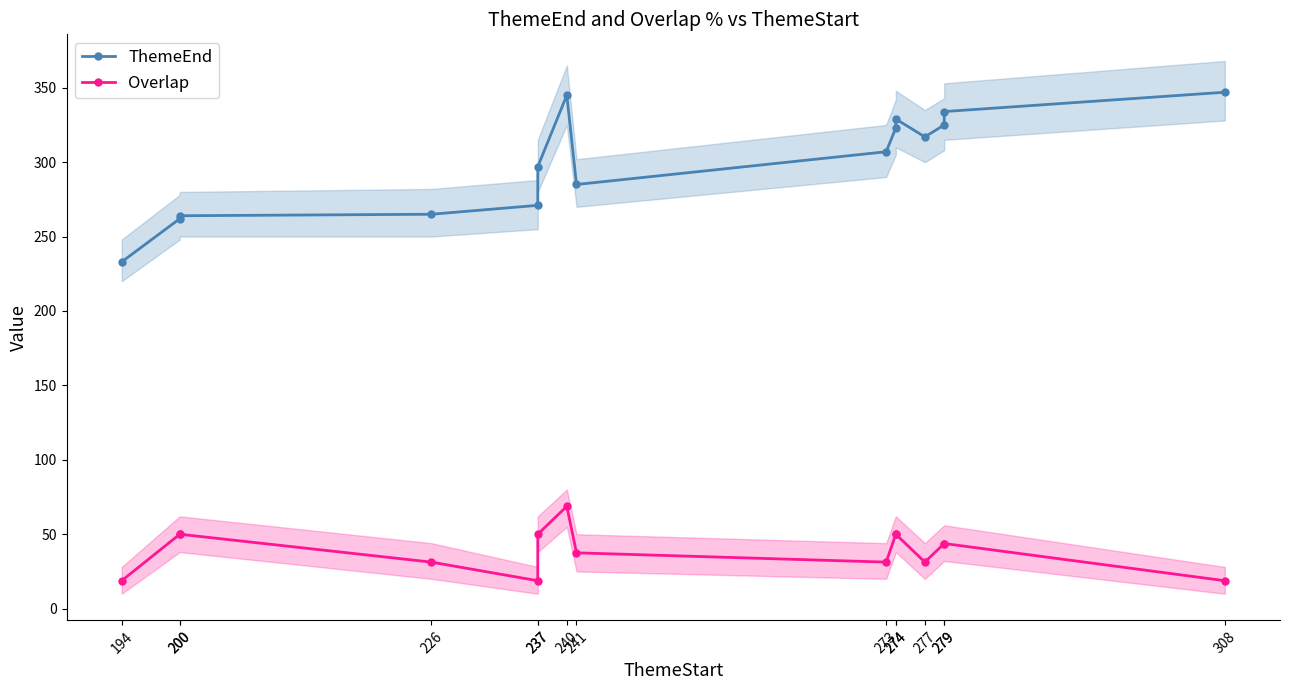

What is the difference between the maximum and minimum values in the ThemeEnd series?

114.0